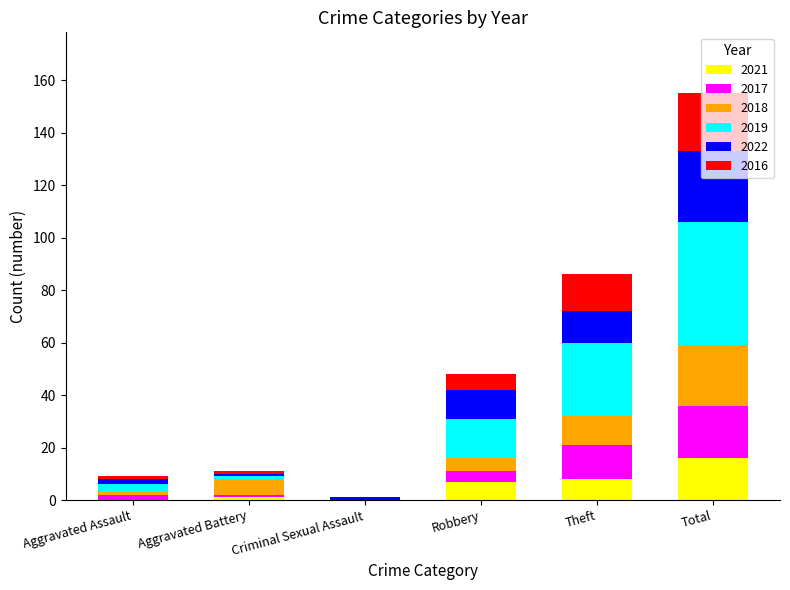

The value of 2021 at Total is 16. True or false?

True